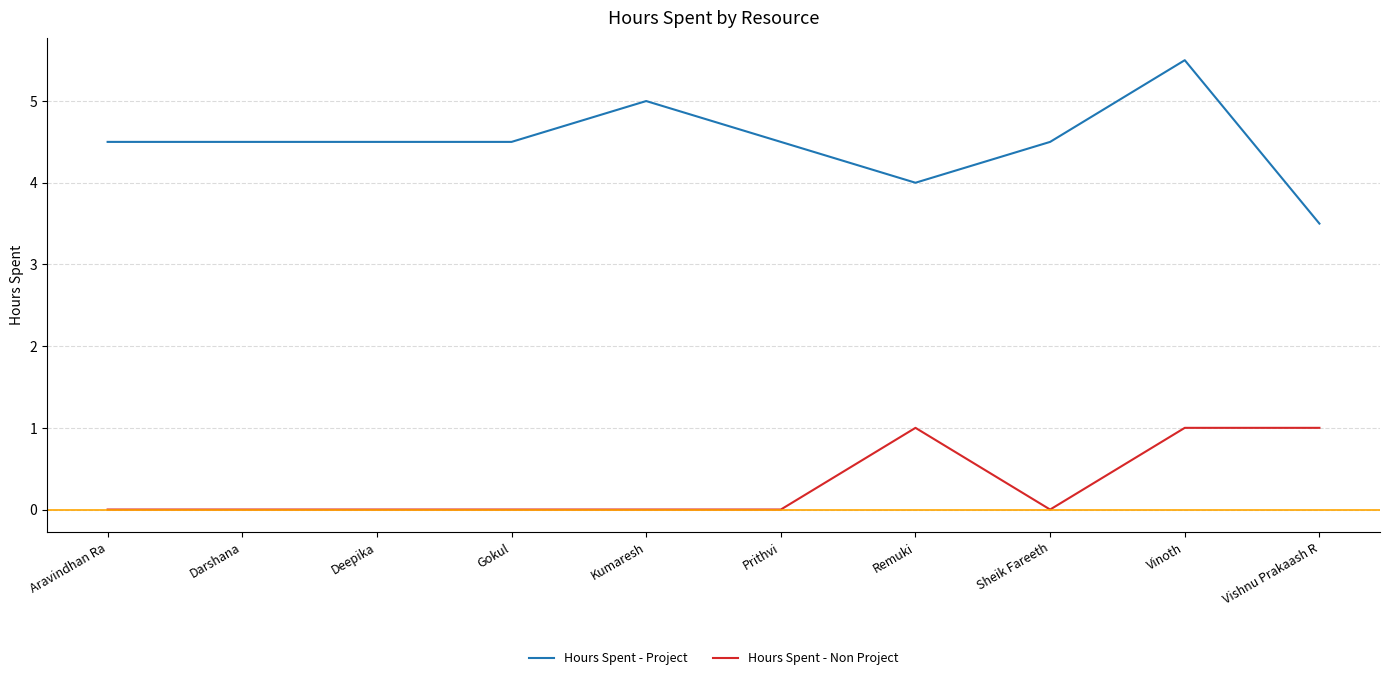

Which series has the widest spread of values?

Hours Spent - Project